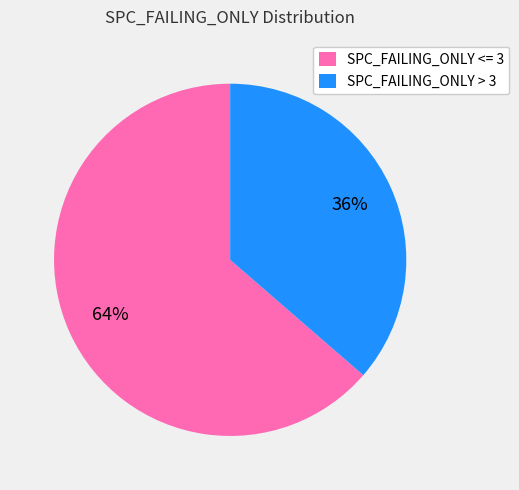

The SPC_FAILING_ONLY > 3 slice represents 24% of the pie. True or false?

False